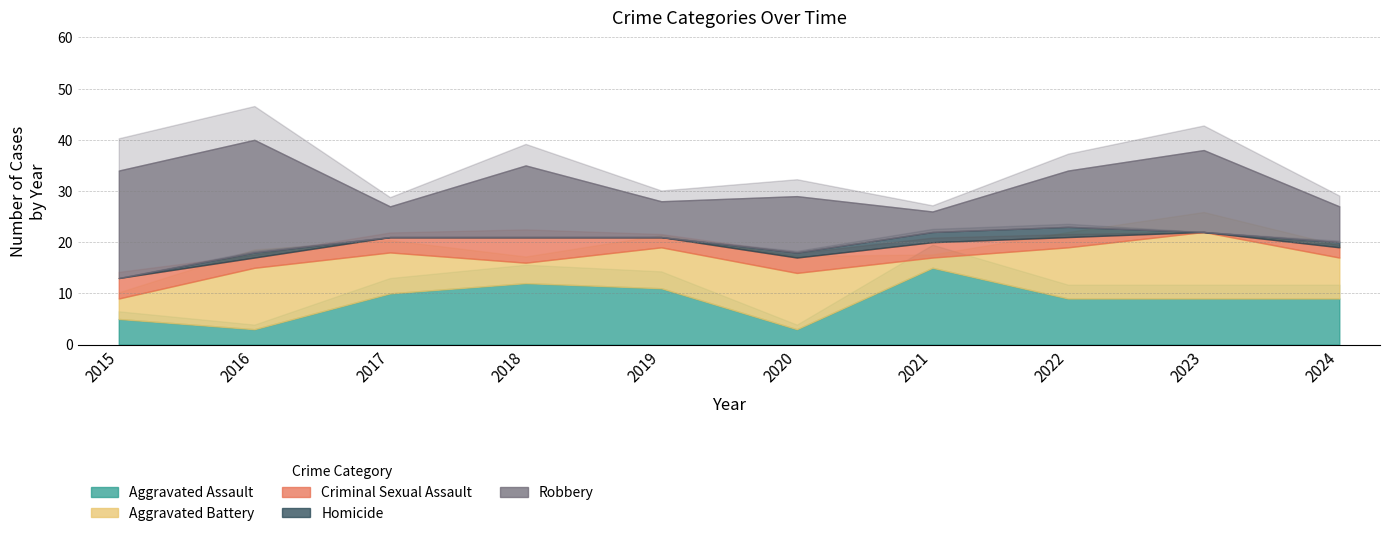

What are all the series names shown in the legend?

Aggravated Assault, Aggravated Battery, Criminal Sexual Assault, Homicide, Robbery